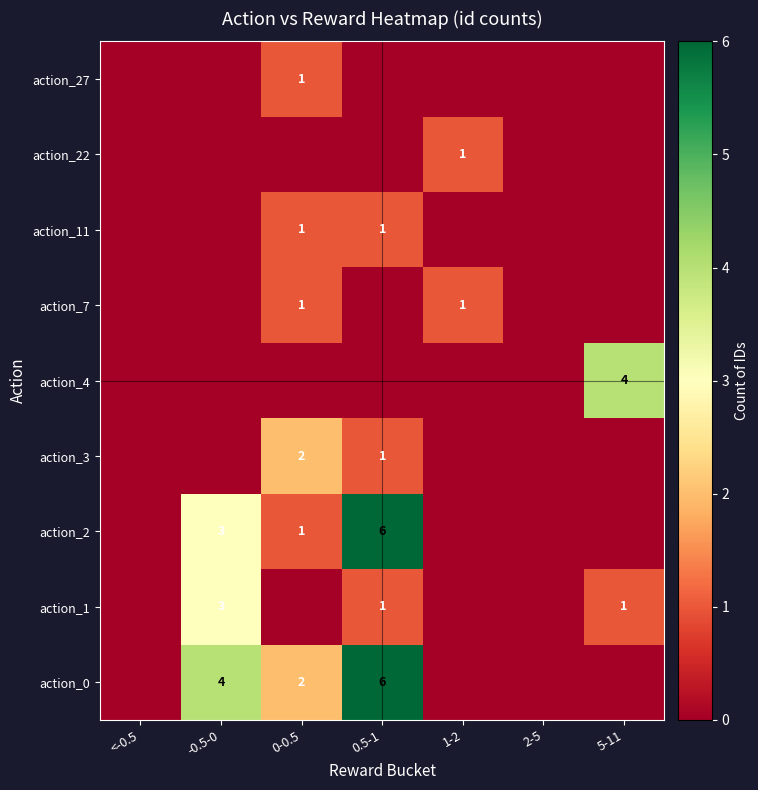

What is the total value across all series at 5-11?

5